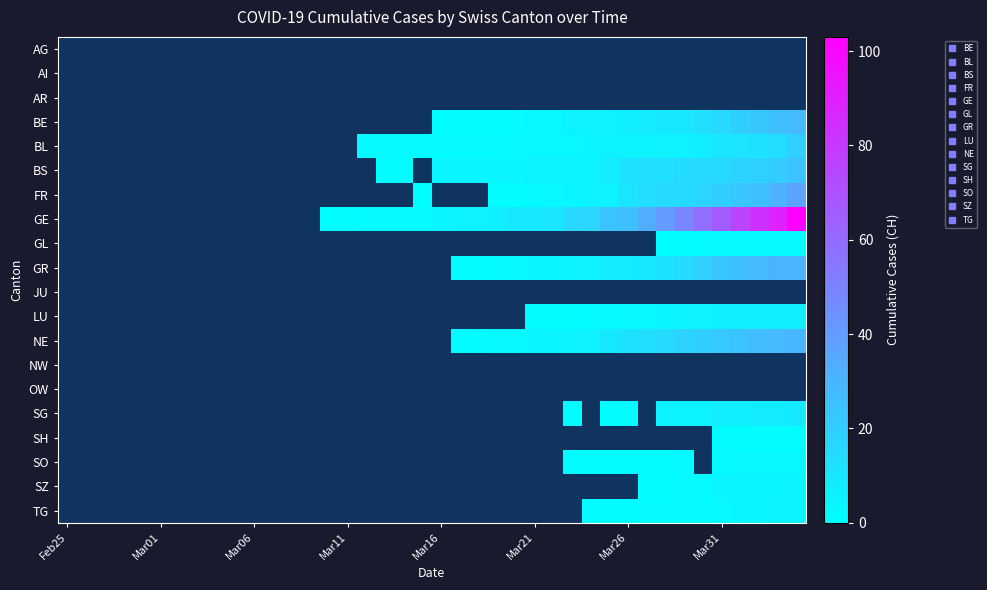

How many categories are shown in the chart?

40